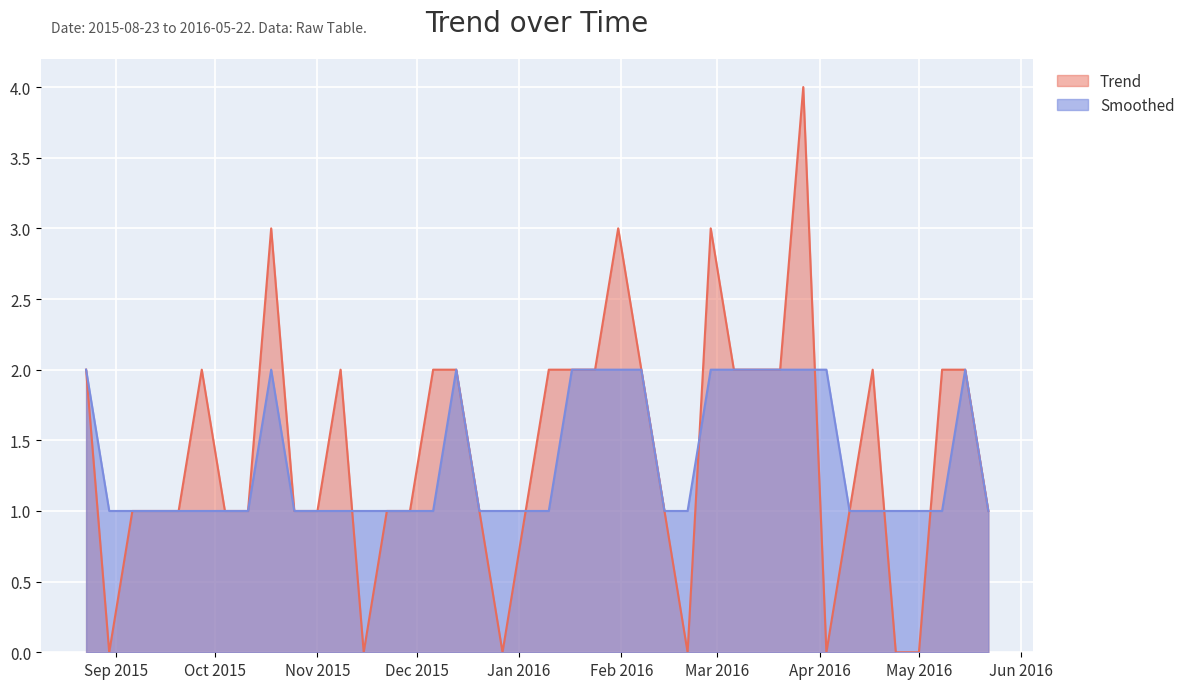

How many categories are shown in the chart?

40